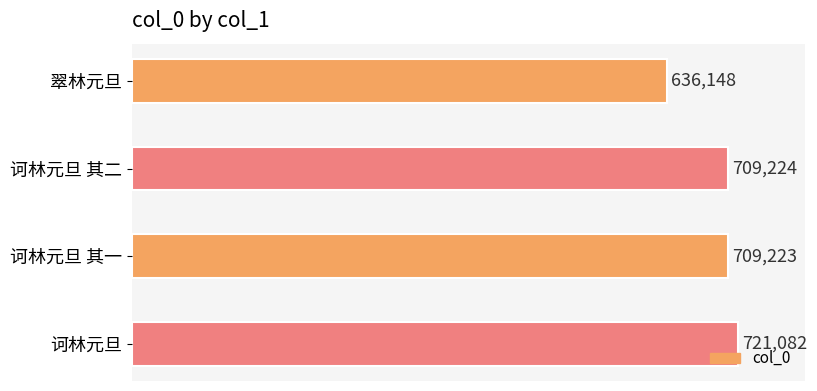

What is the change in value from 翠林元旦 to 诃林元旦 其一?

+73075